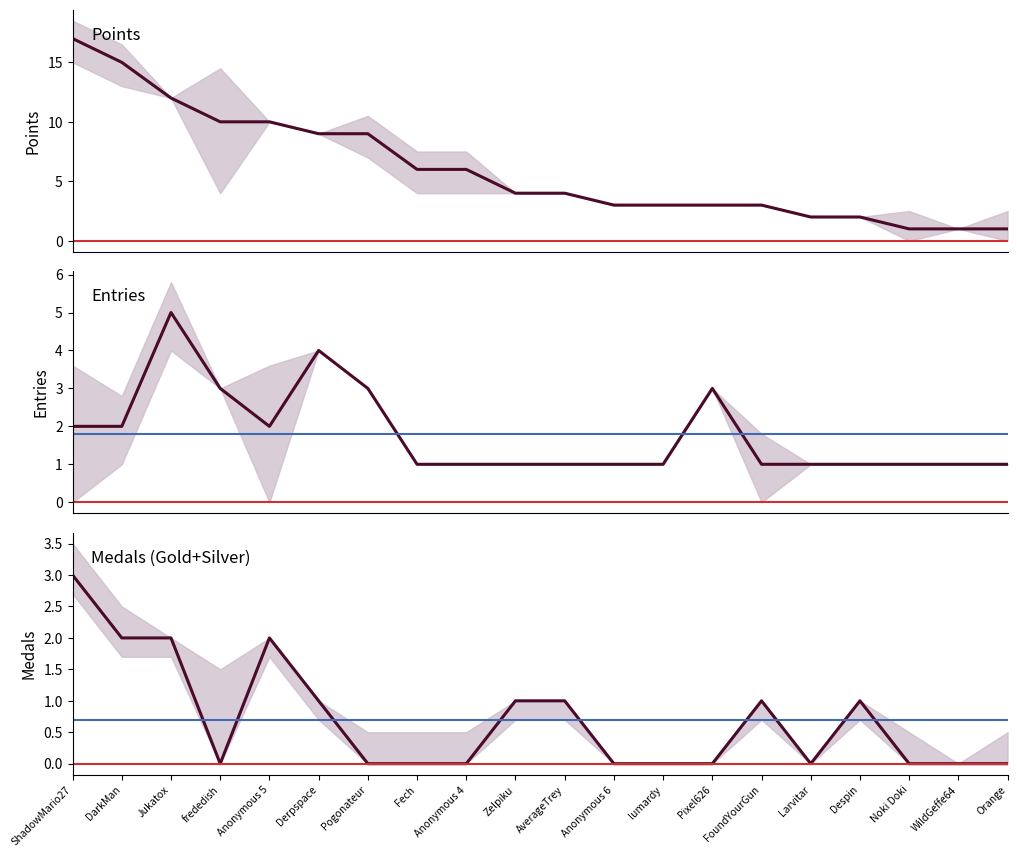

True or false: Medals and Entries intersect in this chart.

False